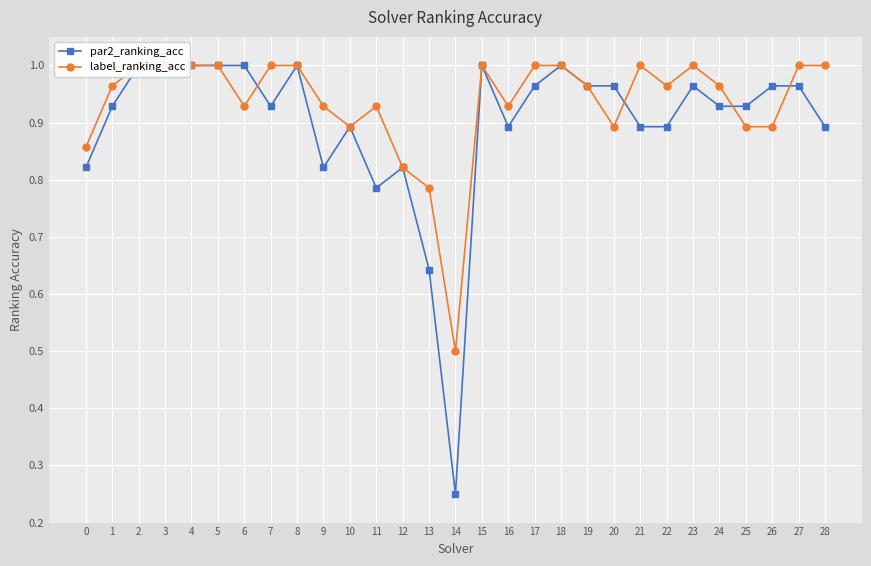

Where is the first local maximum for label_ranking_acc?

11